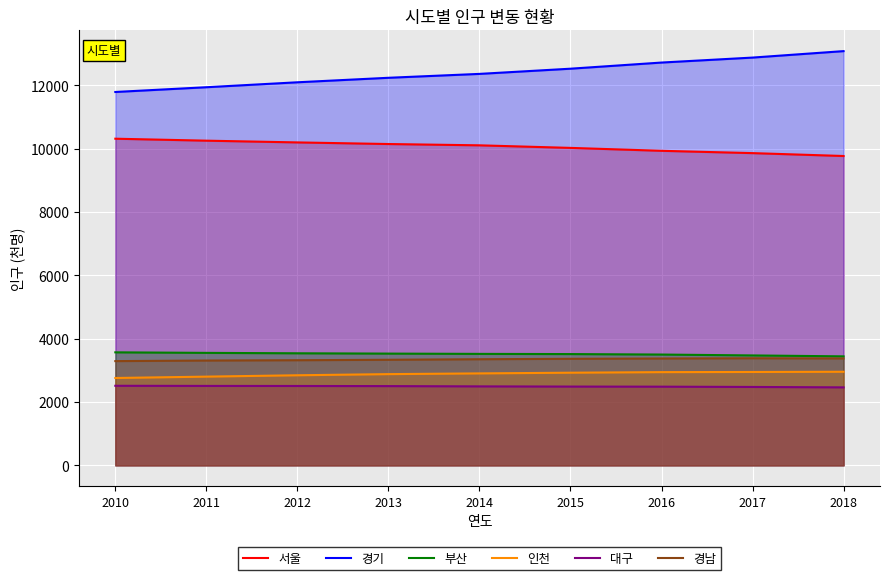

What is the value of the 부산 point at the 8th from the left?

3470